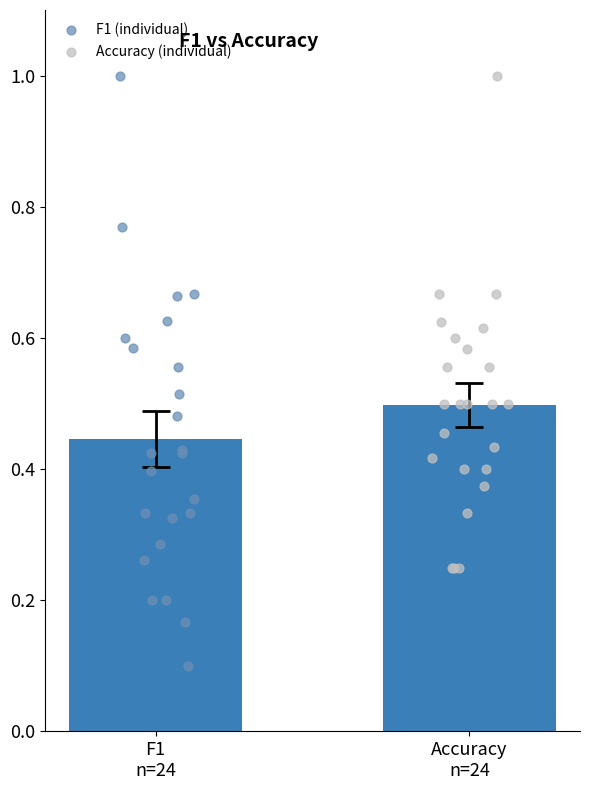

Which series has the largest Y range (max minus min)?

F1 (individual)